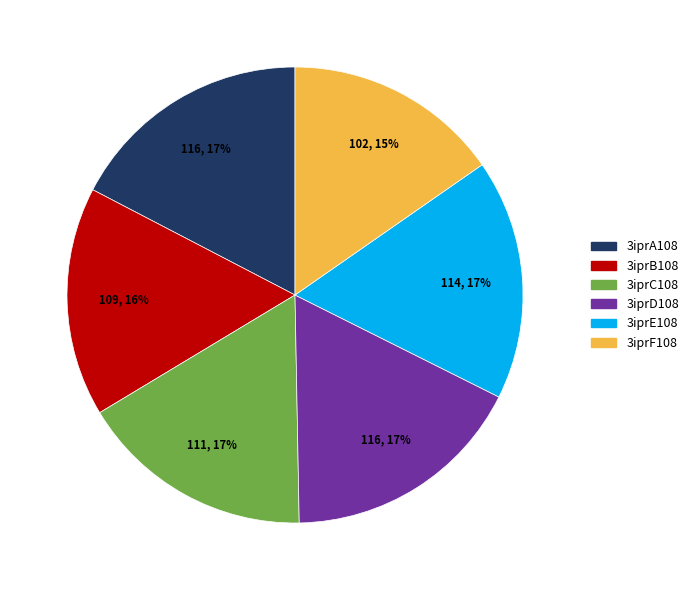

Is it true that 3iprB108 is 30% of the pie?

False